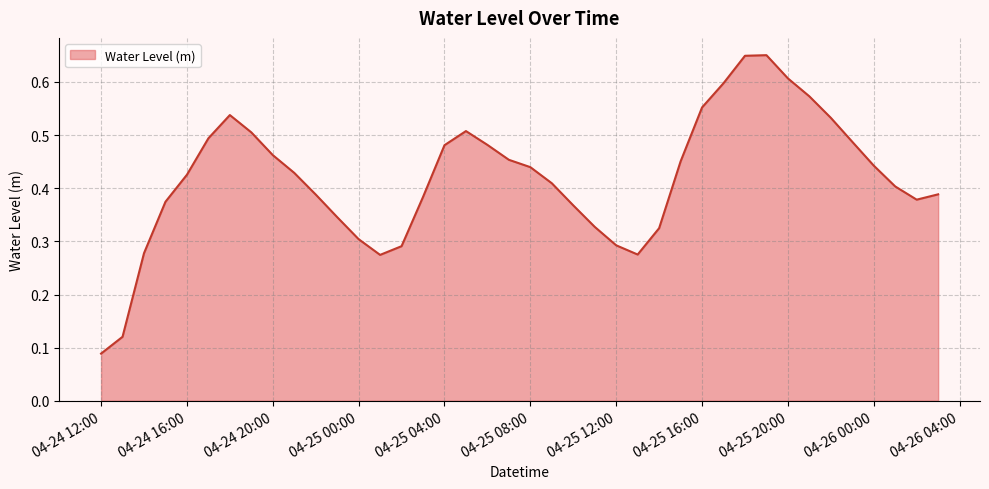

What is the sum of all values?

16.8